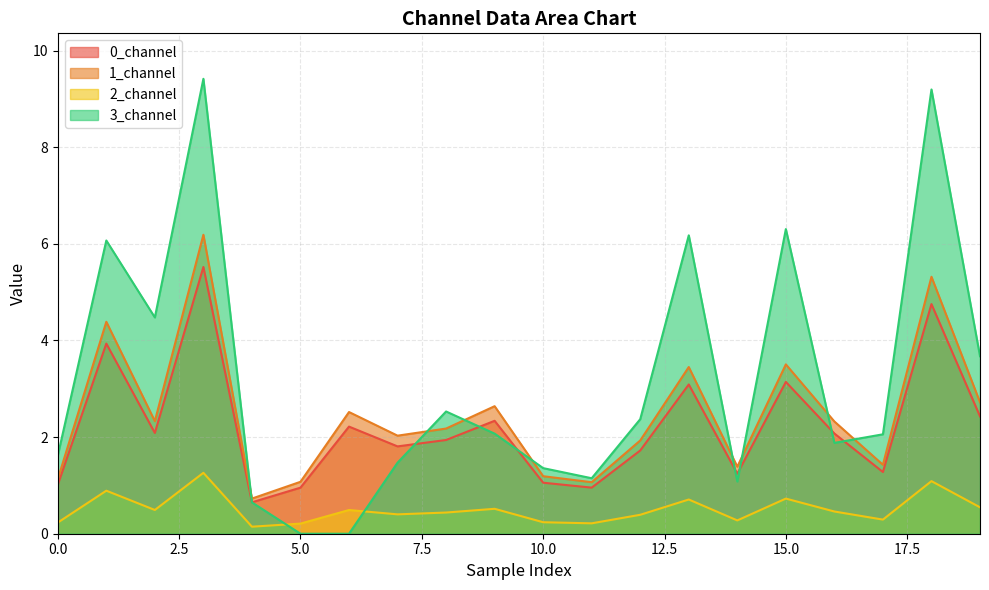

Reading left to right, transcribe all the data shown in this chart.

0_channel: 0=1.0	1=3.9	2=2.1	3=5.5	4=0.7	5=1.0	6=2.2	7=1.8	8=1.9	9=2.3	10=1.1	11=1.0	12=1.7	13=3.1	14=1.2	15=3.1	16=2.1	17=1.3	18=4.8	19=2.4
1_channel: 0=1.1	1=4.4	2=2.3	3=6.2	4=0.7	5=1.1	6=2.5	7=2.0	8=2.2	9=2.6	10=1.2	11=1.1	12=1.9	13=3.5	14=1.4	15=3.5	16=2.3	17=1.4	18=5.3	19=2.7
2_channel: 0=0.2	1=0.9	2=0.5	3=1.3	4=0.1	5=0.2	6=0.5	7=0.4	8=0.4	9=0.5	10=0.2	11=0.2	12=0.4	13=0.7	14=0.3	15=0.7	16=0.5	17=0.3	18=1.1	19=0.5
3_channel: 0=1.6	1=6.1	2=4.5	3=9.4	4=0.6	5=0.0	6=0.0	7=1.5	8=2.5	9=2.1	10=1.4	11=1.1	12=2.4	13=6.2	14=1.1	15=6.3	16=1.9	17=2.1	18=9.2	19=3.7